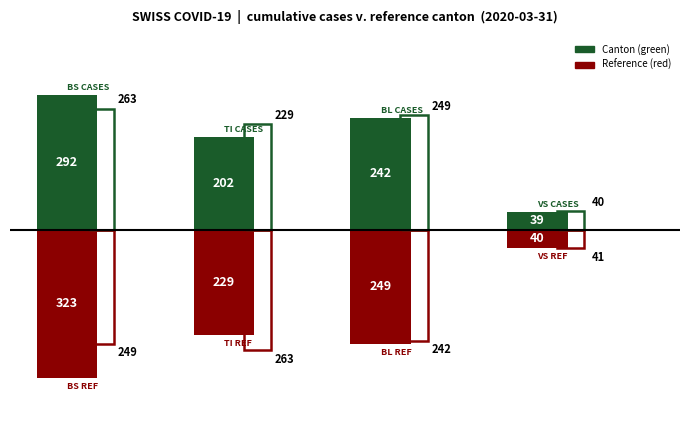

How many data points in Reference Canton are less than -70?

3